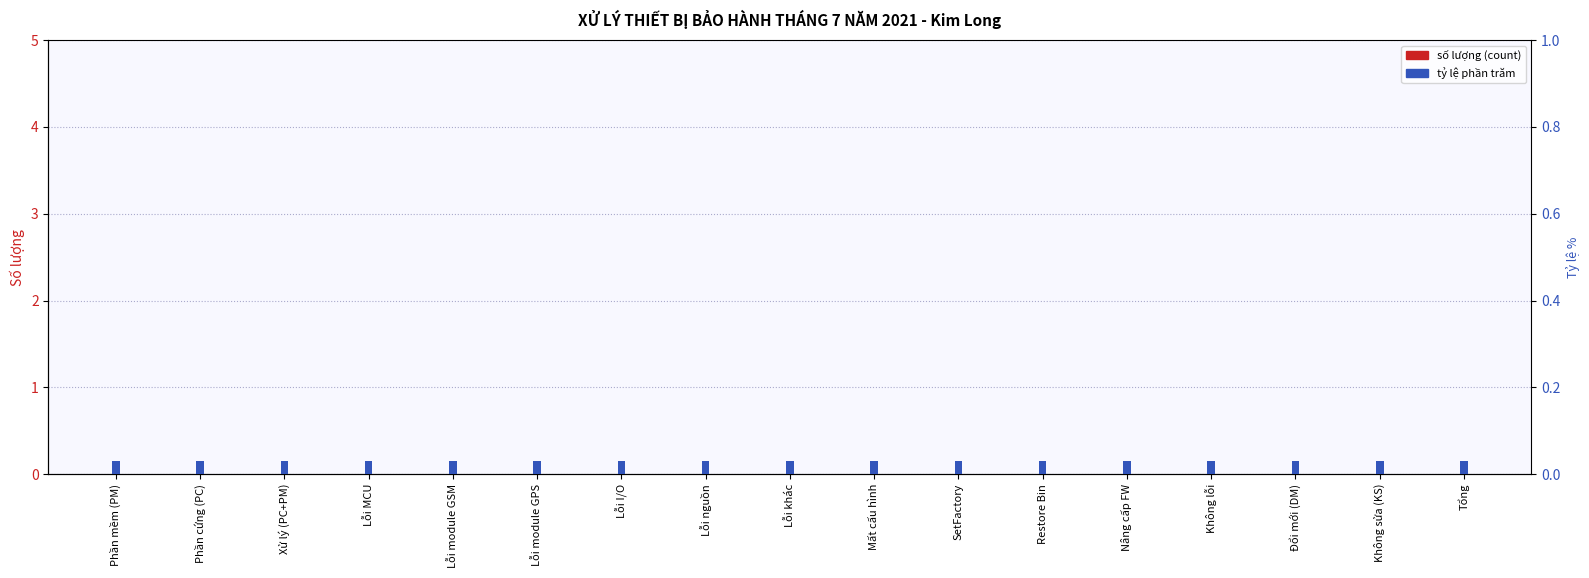

Rank the series at Phần cứng (PC) from lowest to highest value.

số lượng (count), tỷ lệ (percentile)